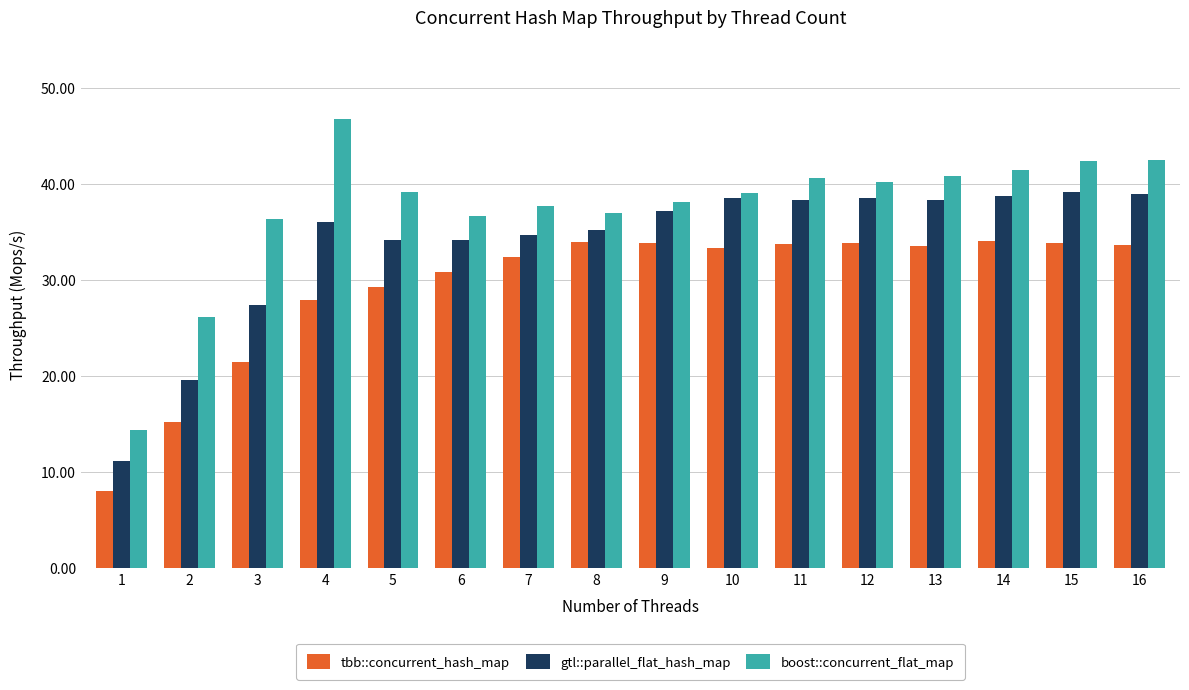

Rank the series by their average value, from lowest to highest.

tbb::concurrent_hash_map, gtl::parallel_flat_hash_map, boost::concurrent_flat_map